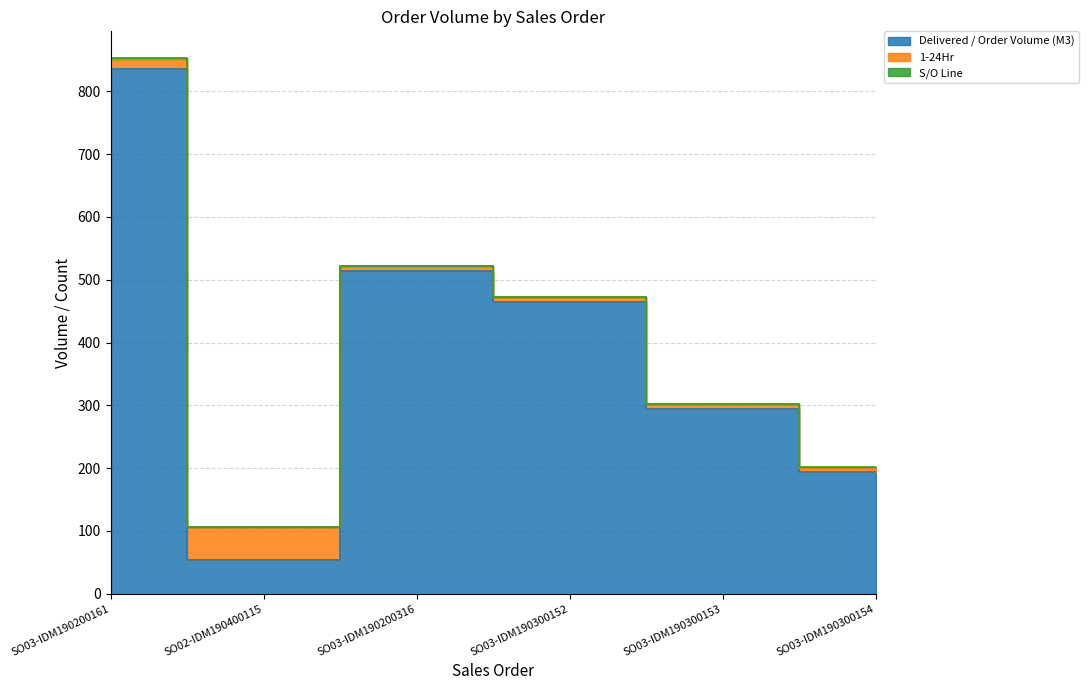

Reading left to right, what are all the values shown in this chart?

Delivered / Order Volume (M3): 836.0	53.0	514.5	465.0	294.5	194.0
1-24Hr: 16.0	53.0	7.0	7.0	7.0	7.0
S/O Line: 1.0	1.0	1.0	1.0	1.0	1.0